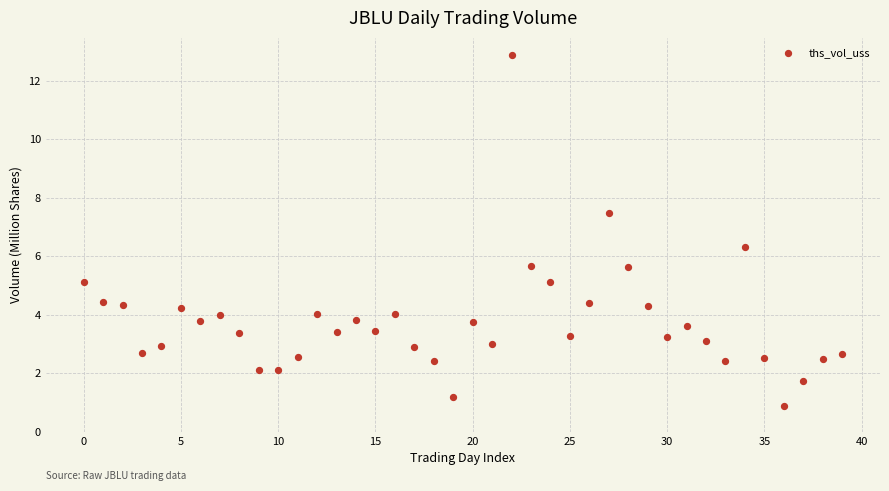

What is the range of Y values (max minus min)?

12.0